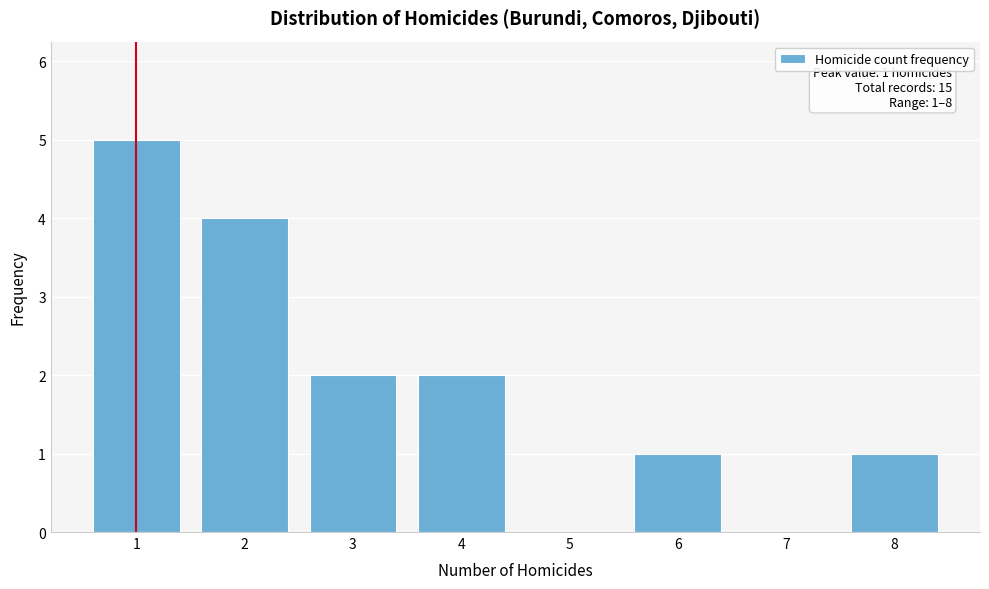

Reading left to right, extract all data points from this chart.

1=5	2=4	3=2	4=2	5=0	6=1	7=0	8=1